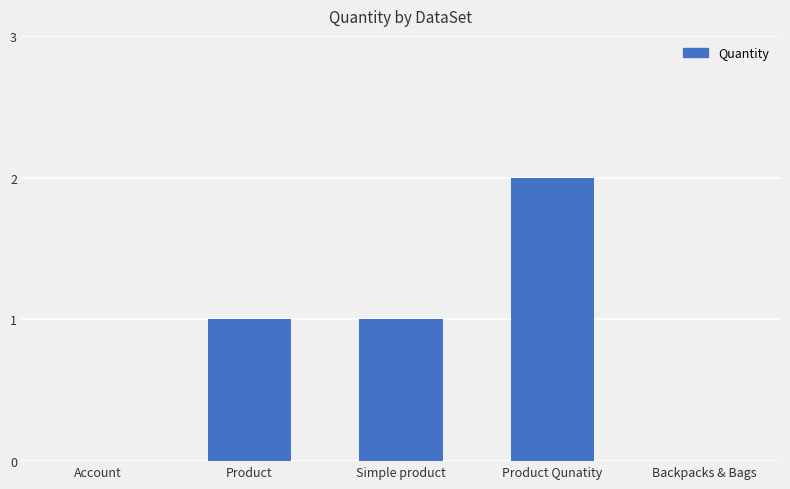

At which category does the chart reach its peak across all series?

Product Qunatity